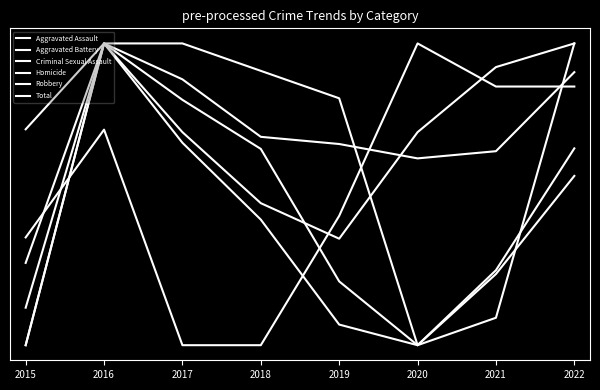

Reading left to right, list all the values displayed in this chart.

Aggravated Assault: 2015=0.0	2016=1.0	2017=0.7	2018=0.5	2019=0.4	2020=0.7	2021=0.9	2022=1.0
Aggravated Battery: 2015=0.0	2016=1.0	2017=0.9	2018=0.7	2019=0.7	2020=0.6	2021=0.6	2022=0.9
Criminal Sexual Assault: 2015=0.3	2016=1.0	2017=1.0	2018=0.9	2019=0.8	2020=0.0	2021=0.1	2022=1.0
Homicide: 2015=0.4	2016=0.7	2017=0.0	2018=0.0	2019=0.4	2020=1.0	2021=0.9	2022=0.9
Robbery: 2015=0.7	2016=1.0	2017=0.8	2018=0.7	2019=0.2	2020=0.0	2021=0.2	2022=0.6
Total: 2015=0.1	2016=1.0	2017=0.7	2018=0.4	2019=0.1	2020=0.0	2021=0.2	2022=0.7